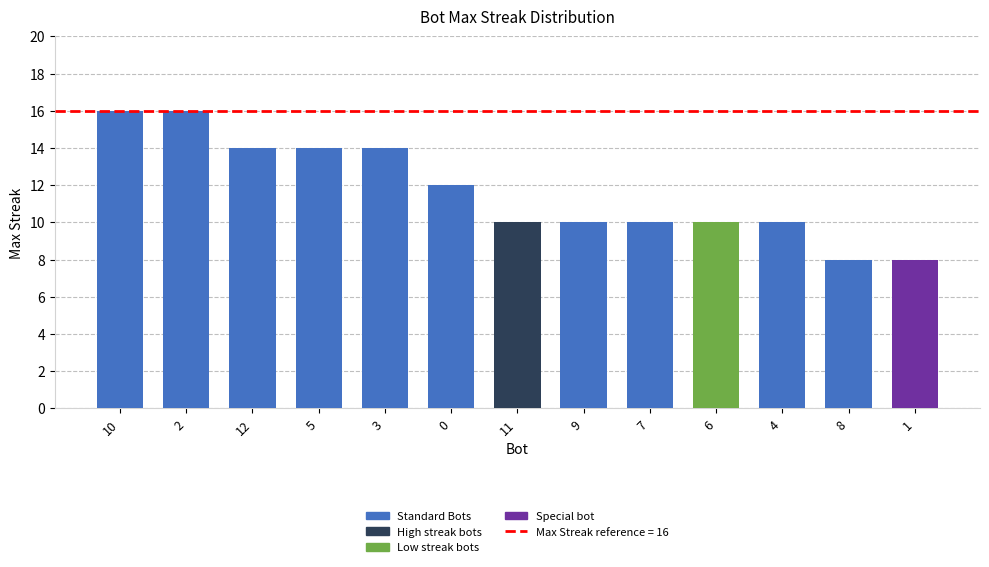

What is the label of the 12th bar from the right?

2